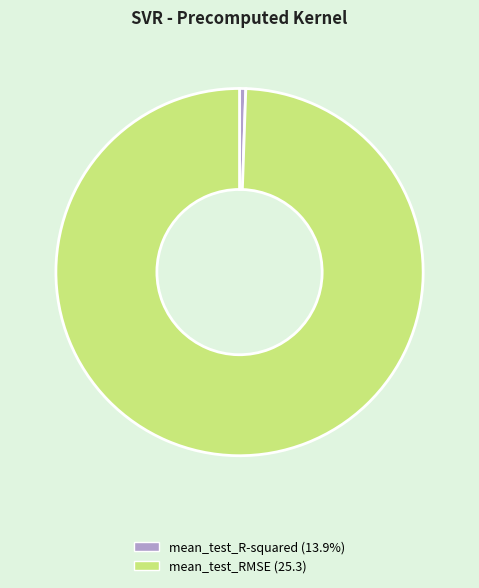

Between mean_test_RMSE and mean_test_R-squared, which is larger?

mean_test_RMSE